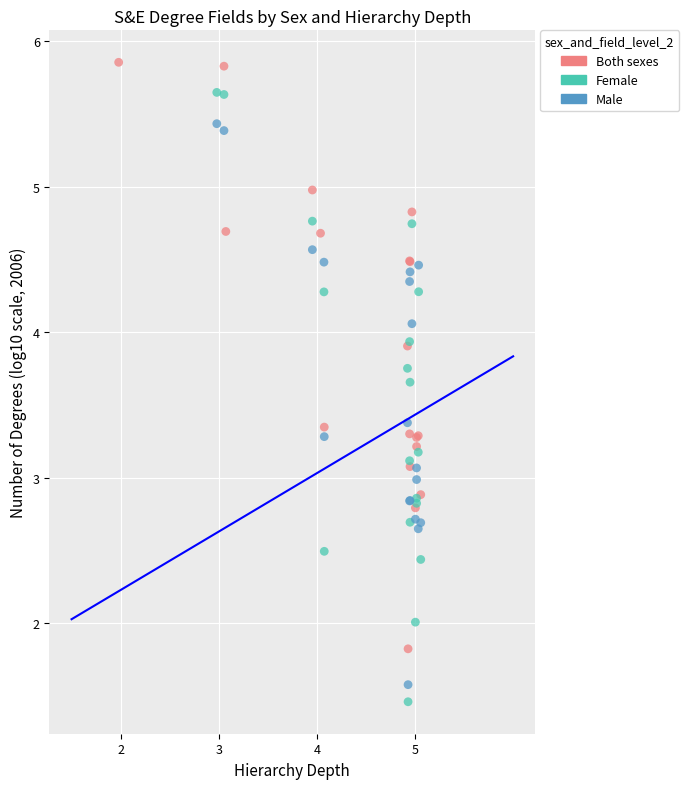

Which series has the largest Y range (max minus min)?

Female